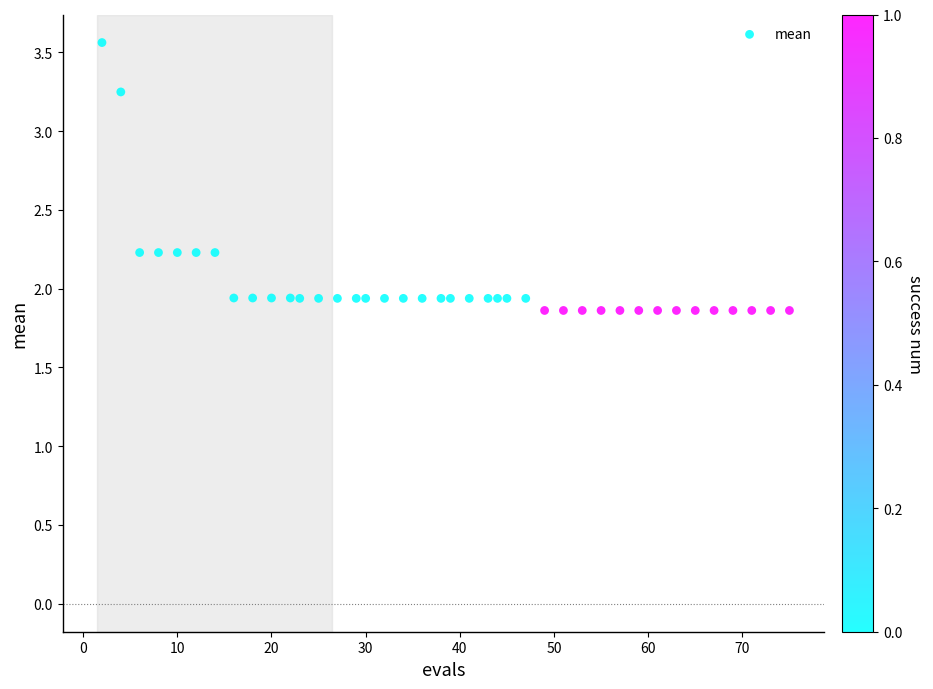

What is the range of X values (max minus min)?

73.0